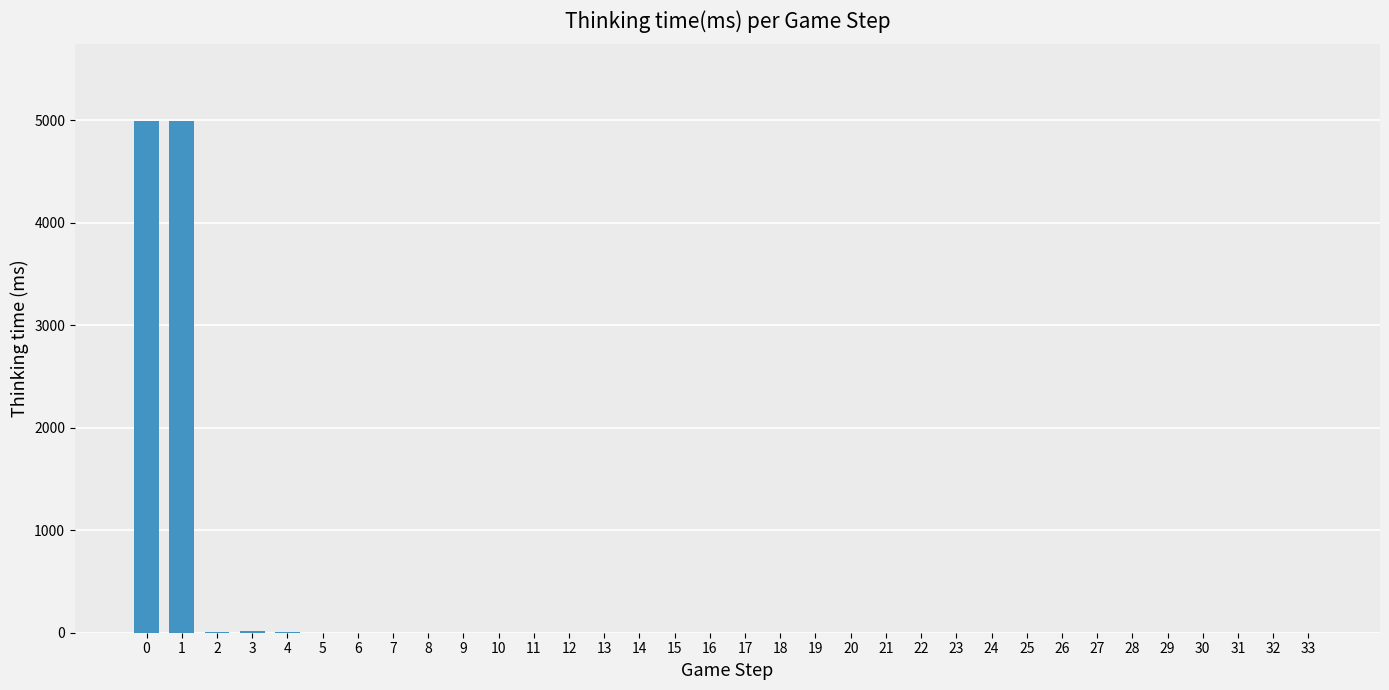

The value at 28 is 2333. True or false?

False